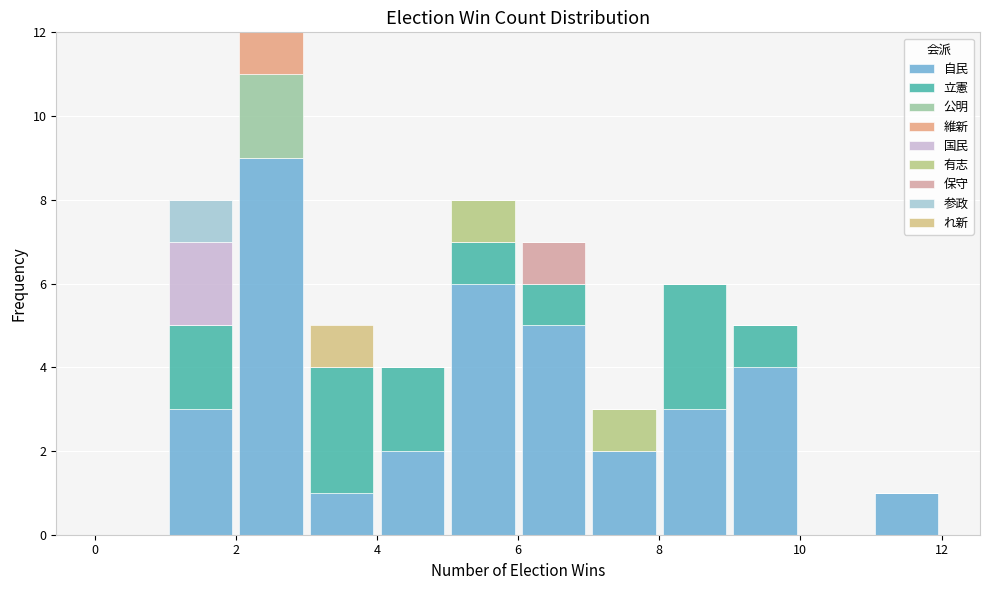

Reading left to right, transcribe this chart: for each stacked bar, give the range it covers on the x-axis and its total height. The values are not printed on the chart, so give them approximately, as read against the axis.

0 to 1: 0
1 to 2: 8
2 to 3: 12
3 to 4: 5
4 to 5: 4
5 to 6: 8
6 to 7: 7
7 to 8: 3
8 to 9: 6
9 to 10: 5
10 to 11: 0
11 to 12: 1